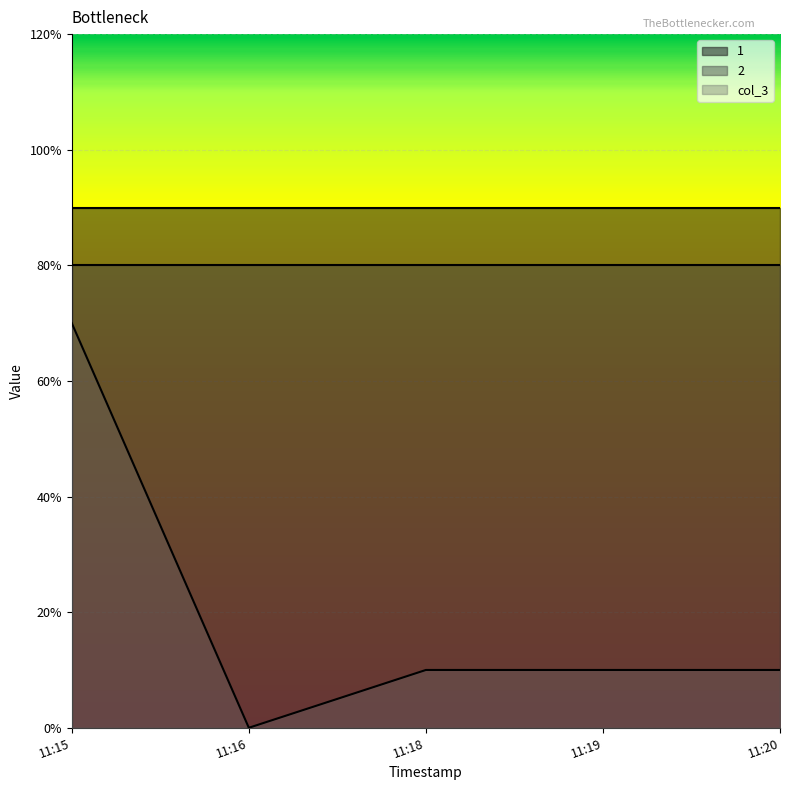

The value of col_3 at 2024-11-04 11:16:18 is 3. True or false?

False